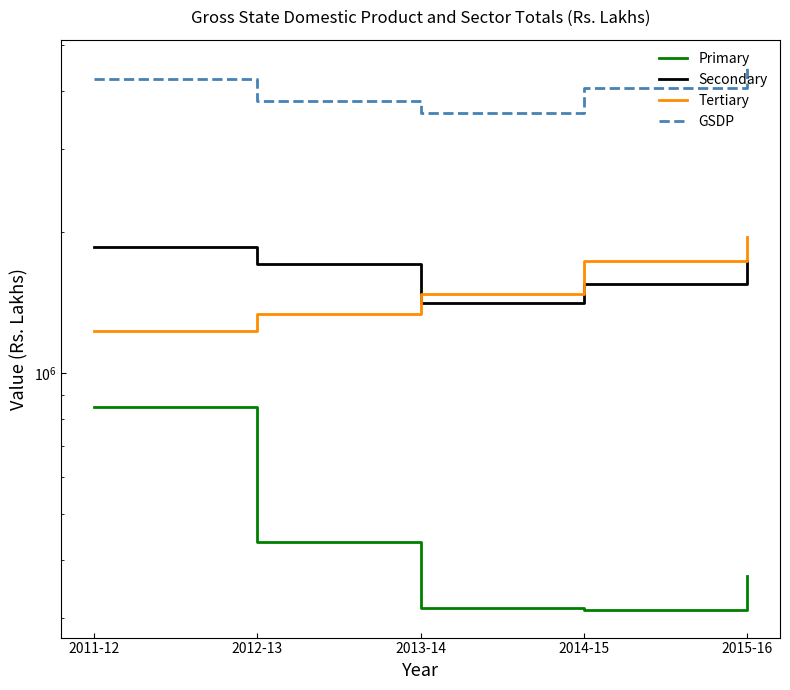

Between which two adjacent categories do Tertiary and Secondary first intersect?

2012-13 and 2013-14